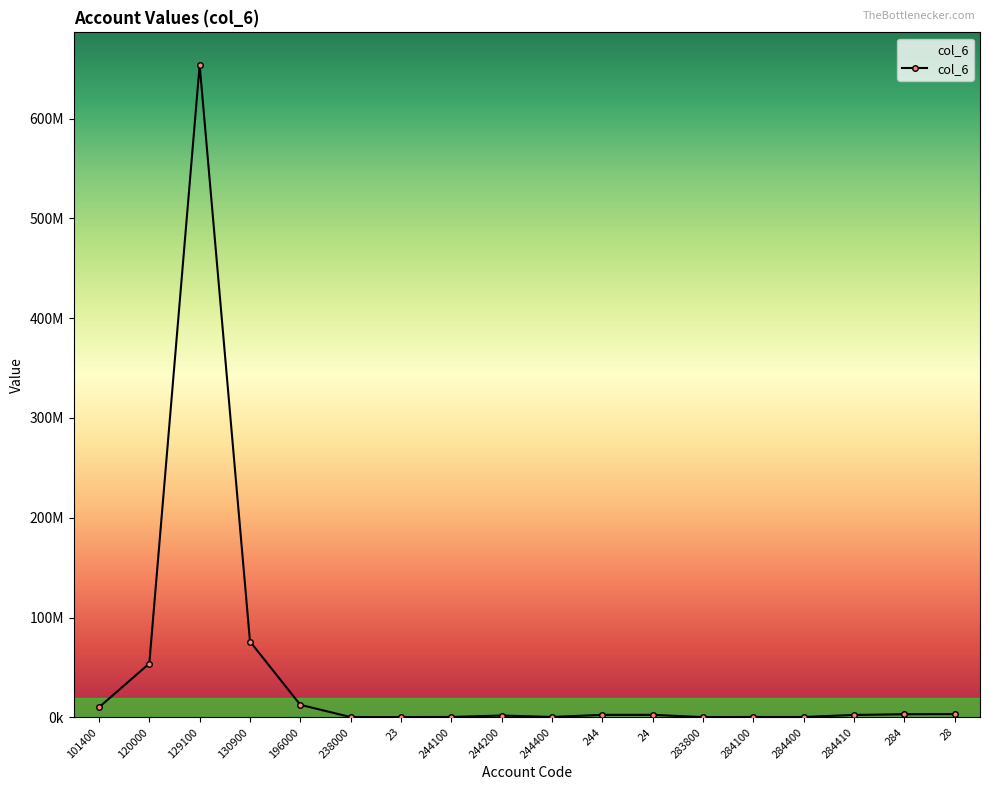

Which has a higher value, 283800 or 244200?

244200